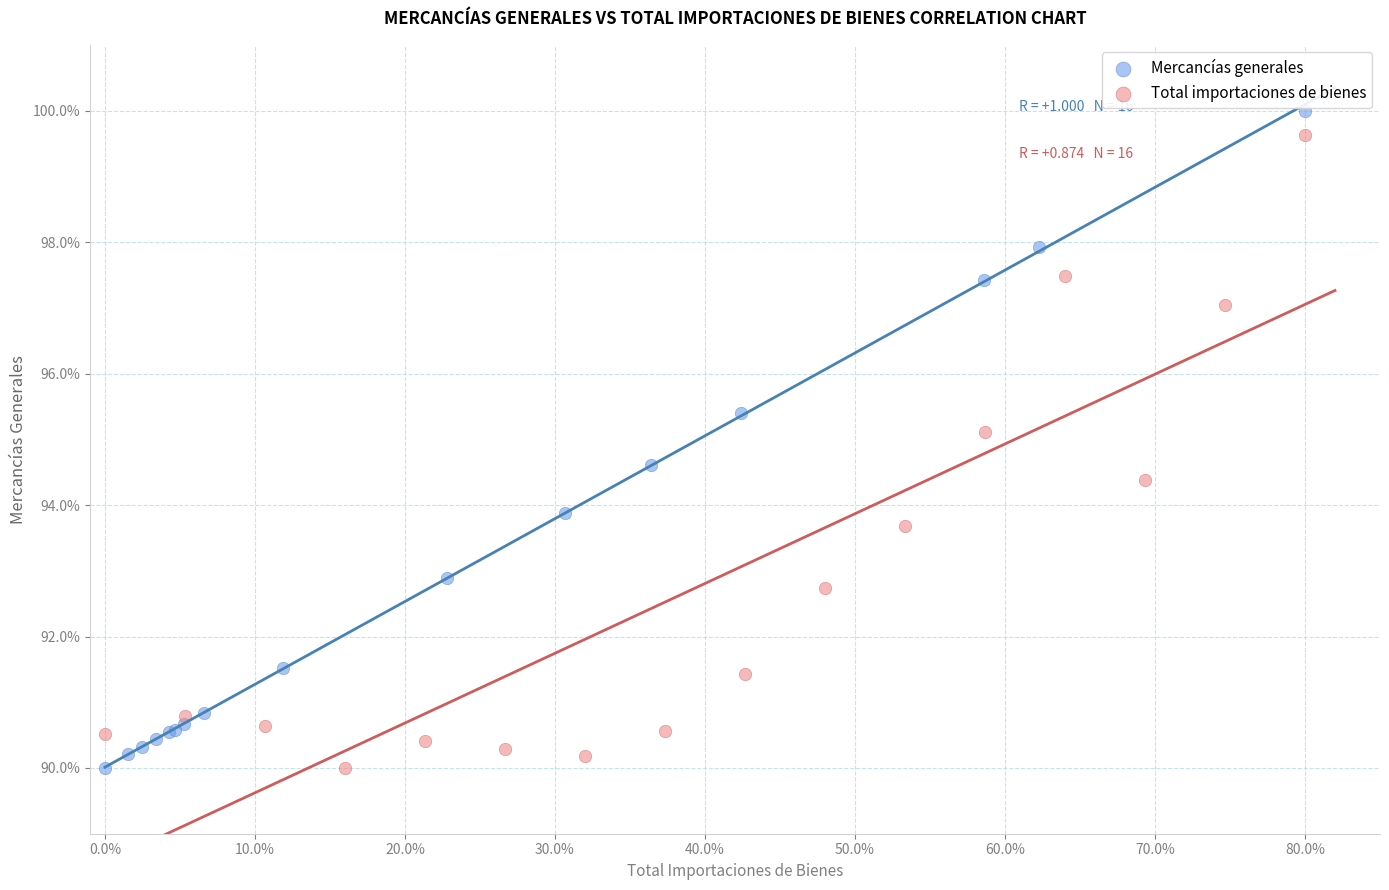

Which series has the largest Y range (max minus min)?

Mercancías generales